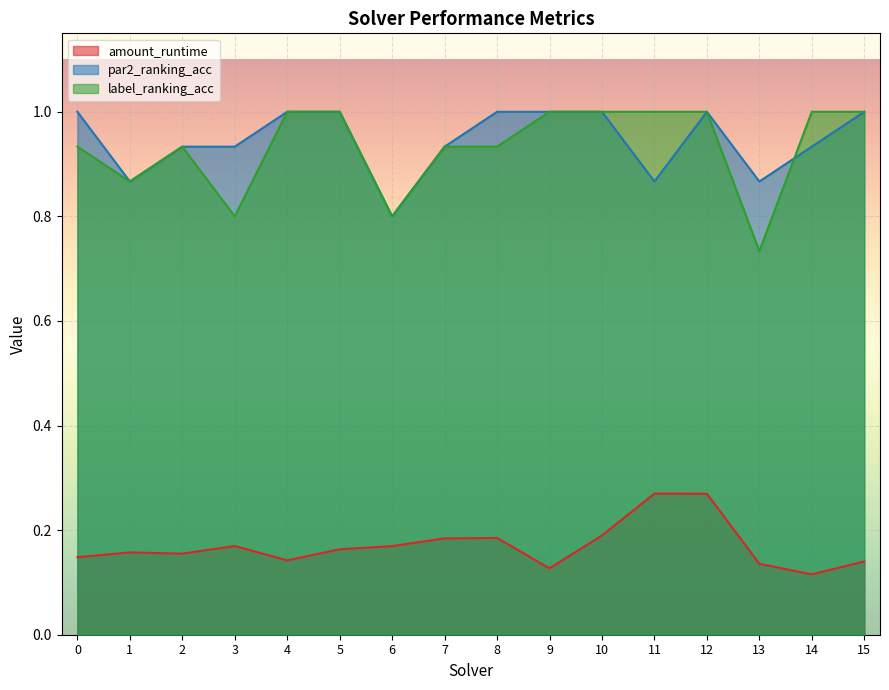

How many series are shown in this chart?

3